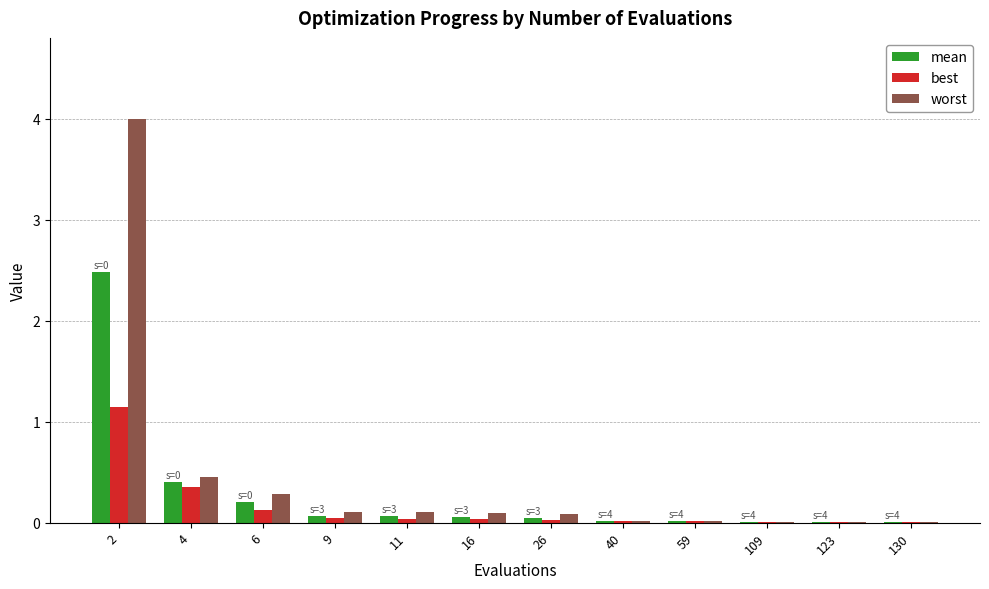

Is it true that best equals 0.0 at 40?

True